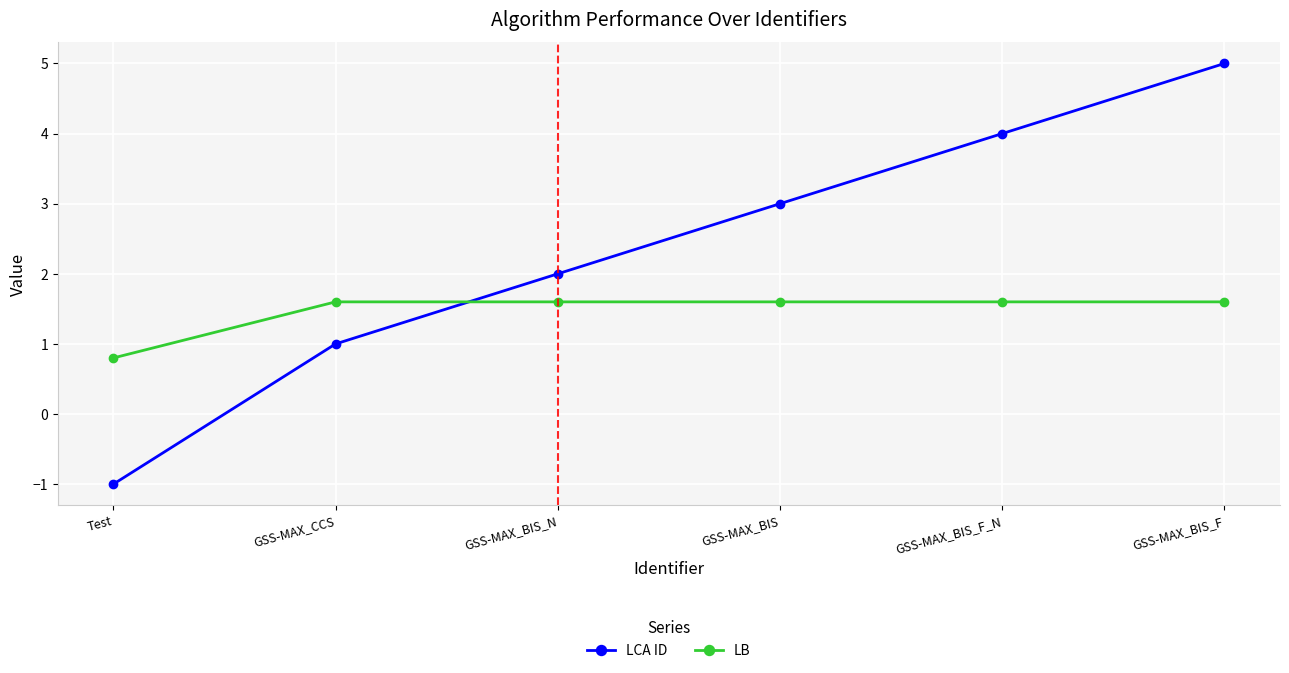

What is the label of the 5th point from the left?

GSS-MAX_BIS_F_N